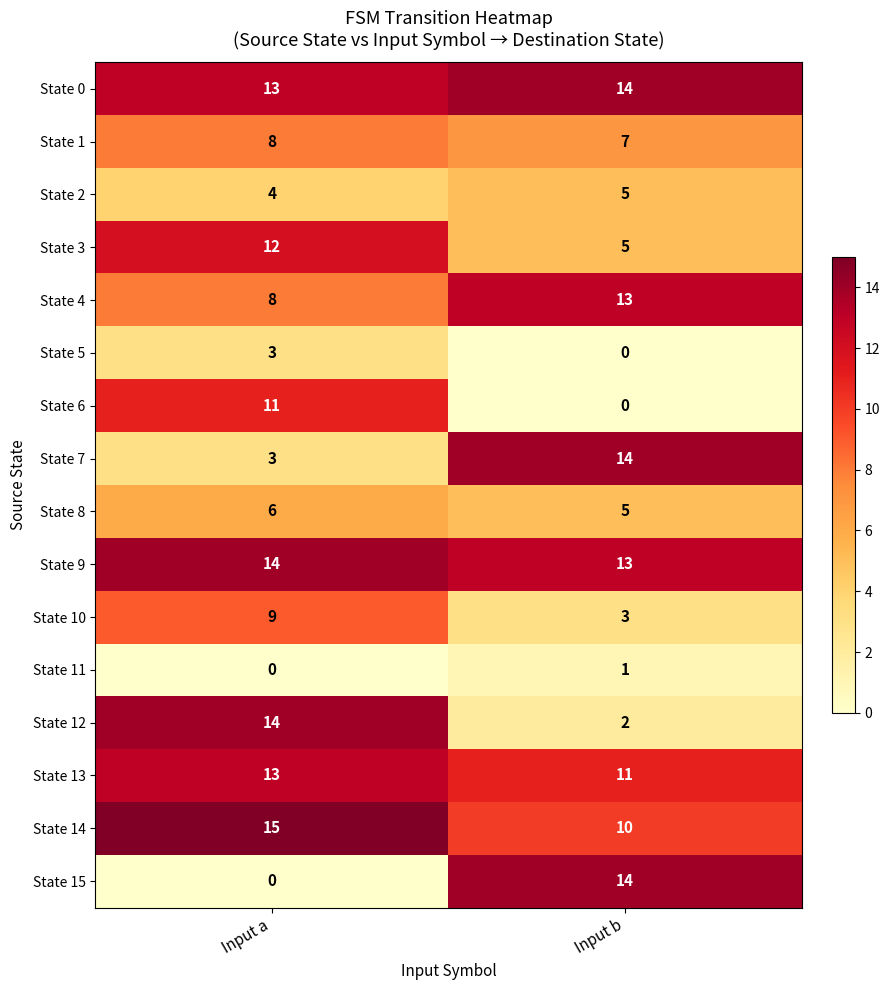

What value does the State 2 series have at Input b?

5